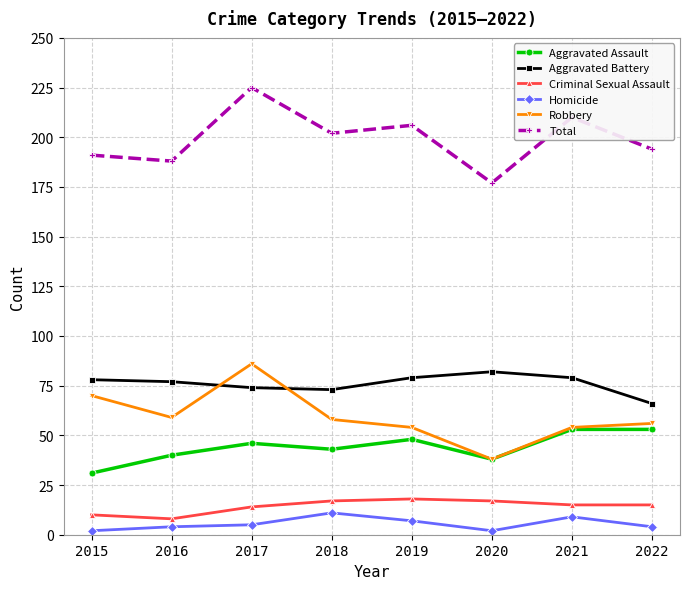

The Criminal Sexual Assault series shows 28 at 2019. True or false?

False